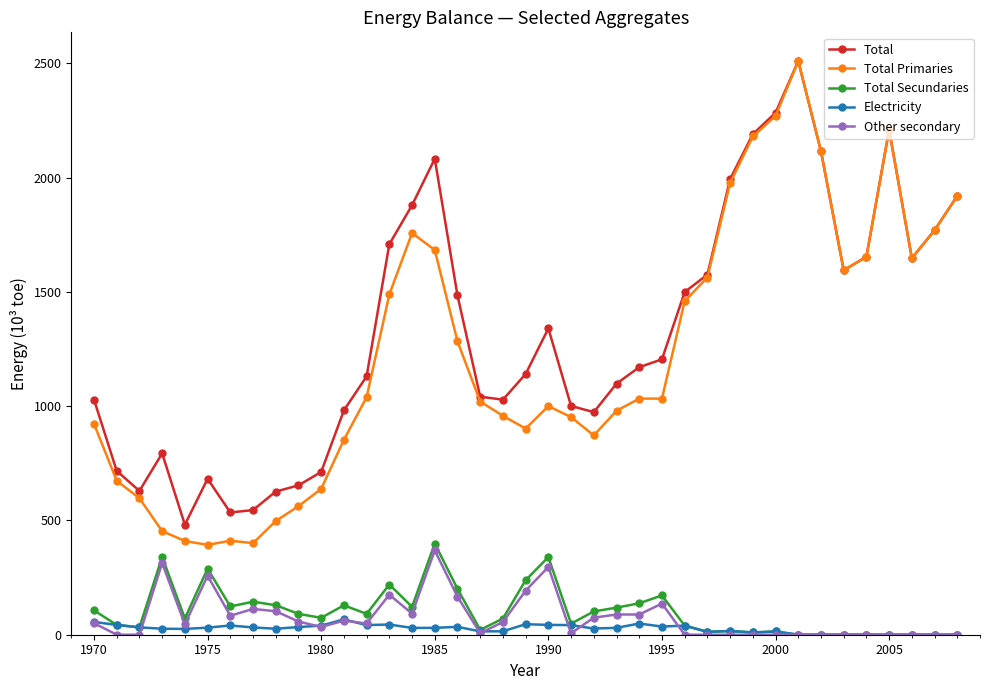

True or false: Other secondary and Total cross at least once.

False